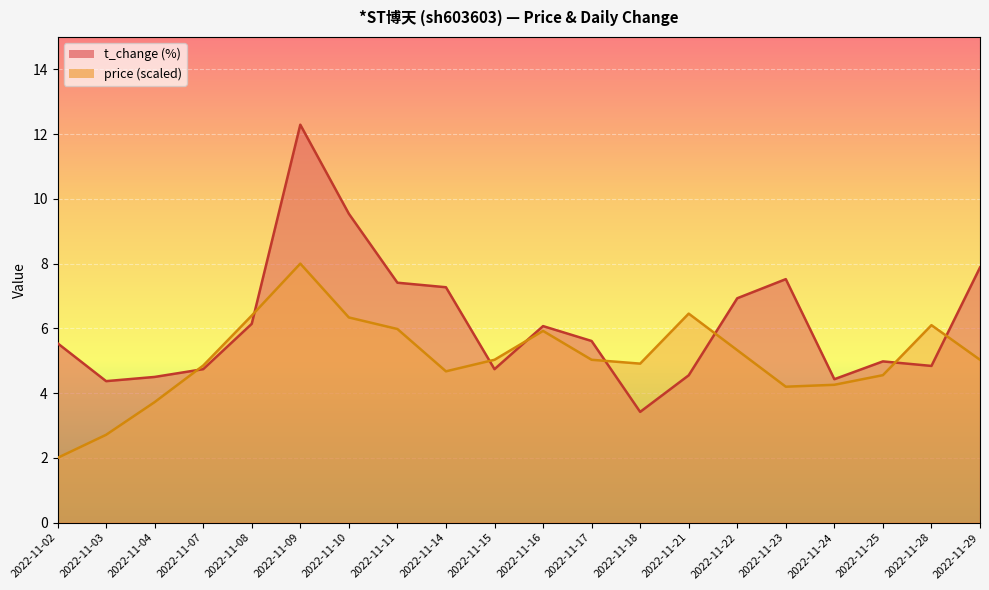

What is the minimum value for t_change?

3.4